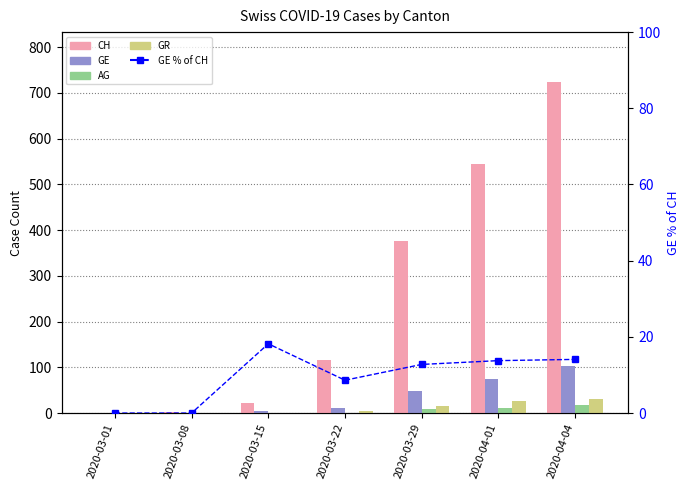

Is it true that GR equals 1.7 at 2020-03-22?

False